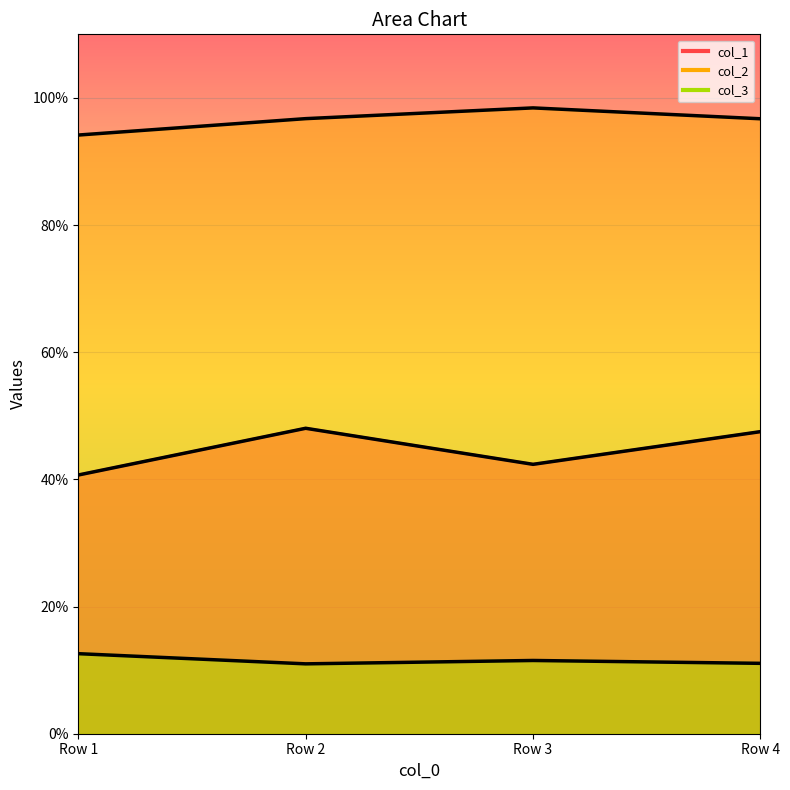

What is the total value across all series at 100?

147.4